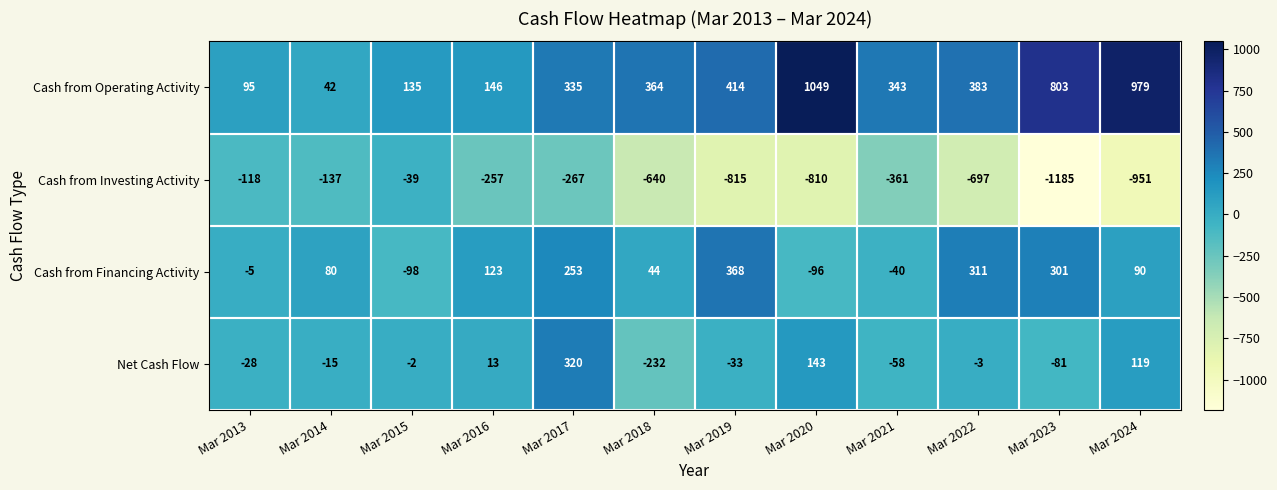

List the labels in order of Net Cash Flow value, smallest first.

Mar 2018, Mar 2023, Mar 2021, Mar 2019, Mar 2013, Mar 2014, Mar 2022, Mar 2015, Mar 2016, Mar 2024, Mar 2020, Mar 2017